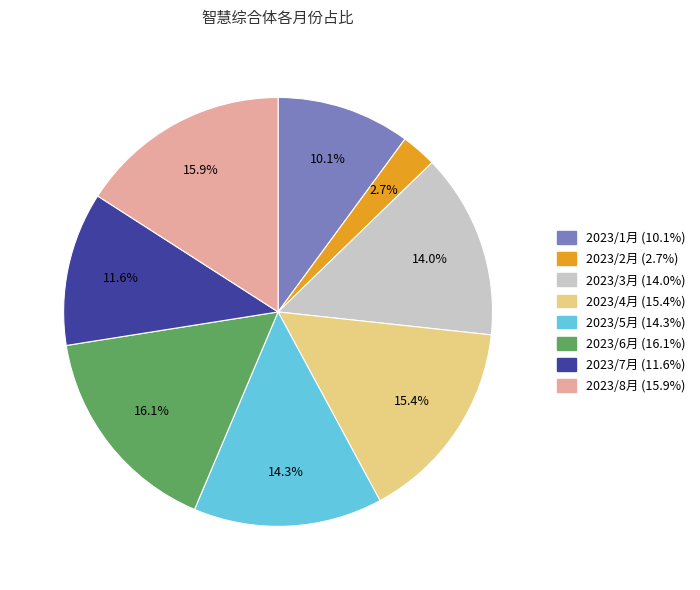

Do 2023/2月 and 2023/4月 together represent more than half of the pie?

No